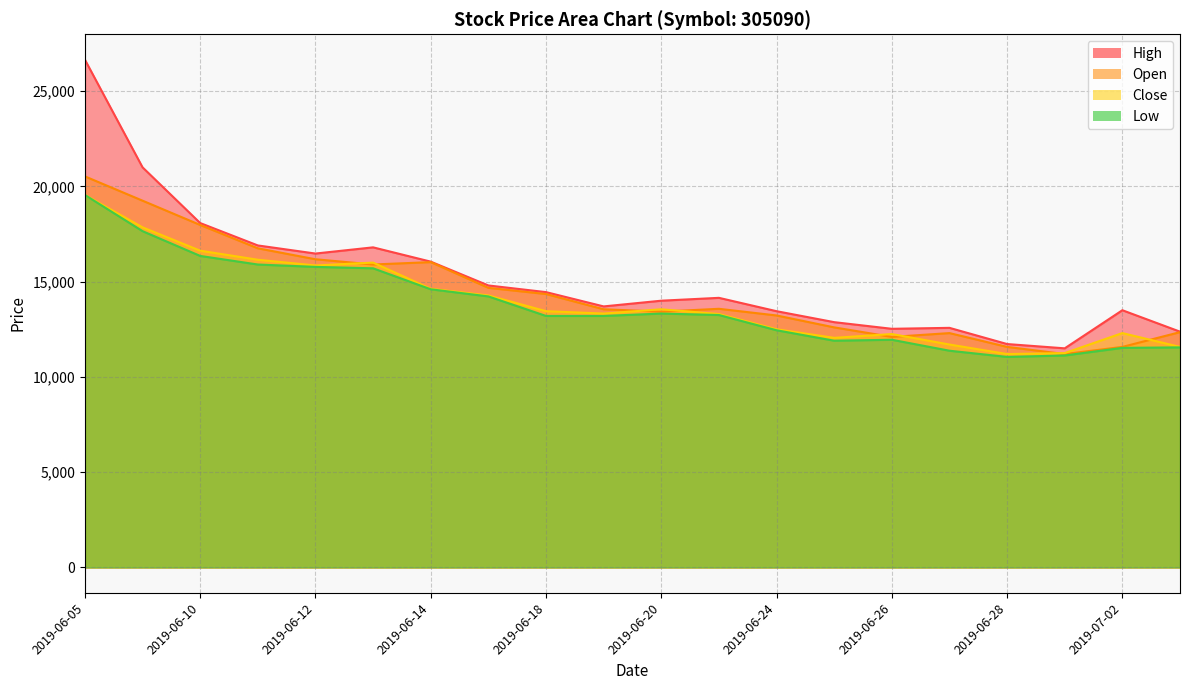

Where does the Open series first go above 13575?

2019-06-05